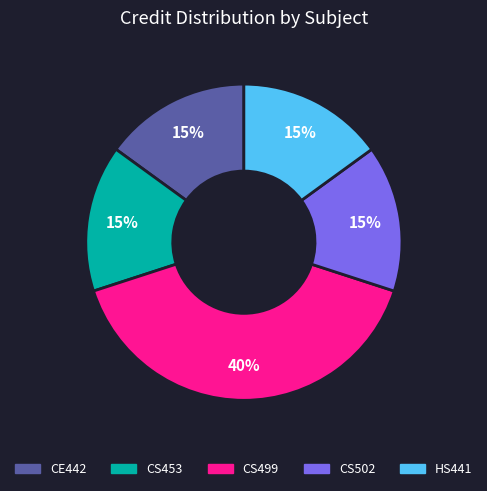

Is it true that HS441 is 10% of the pie?

False